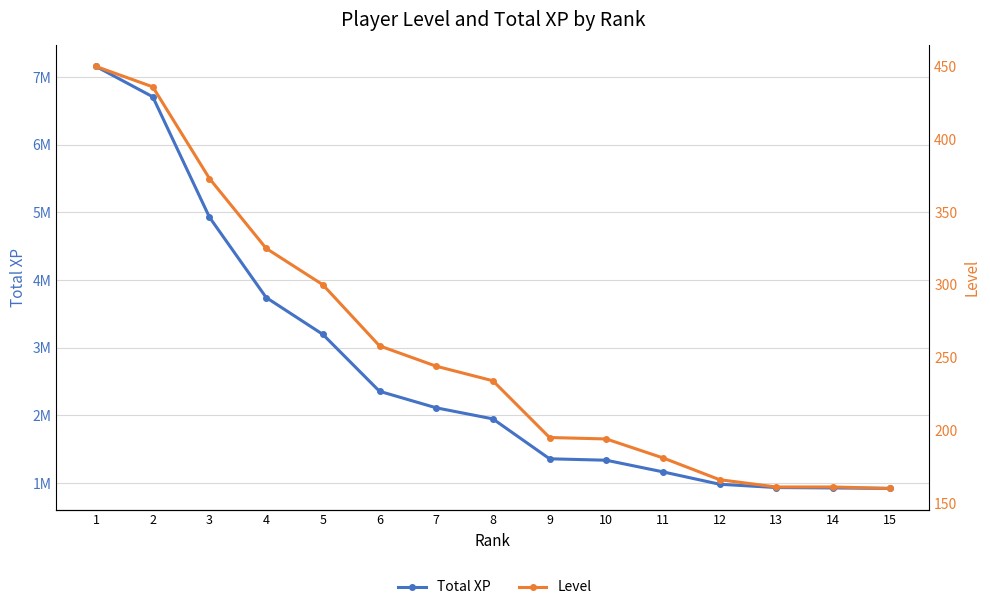

True or false: Total XP has more than 1 interior local peaks.

False